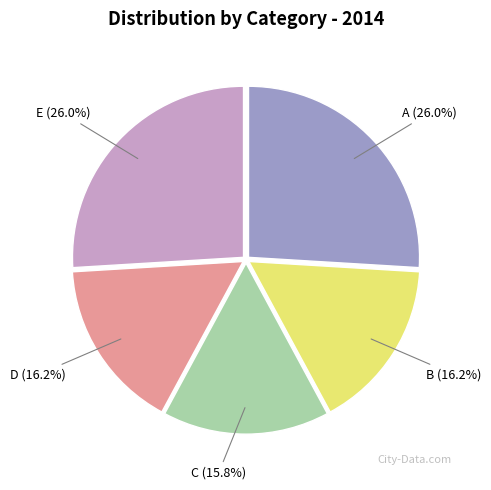

To the nearest percent, what is the difference between the E and B slice percentages?

10%